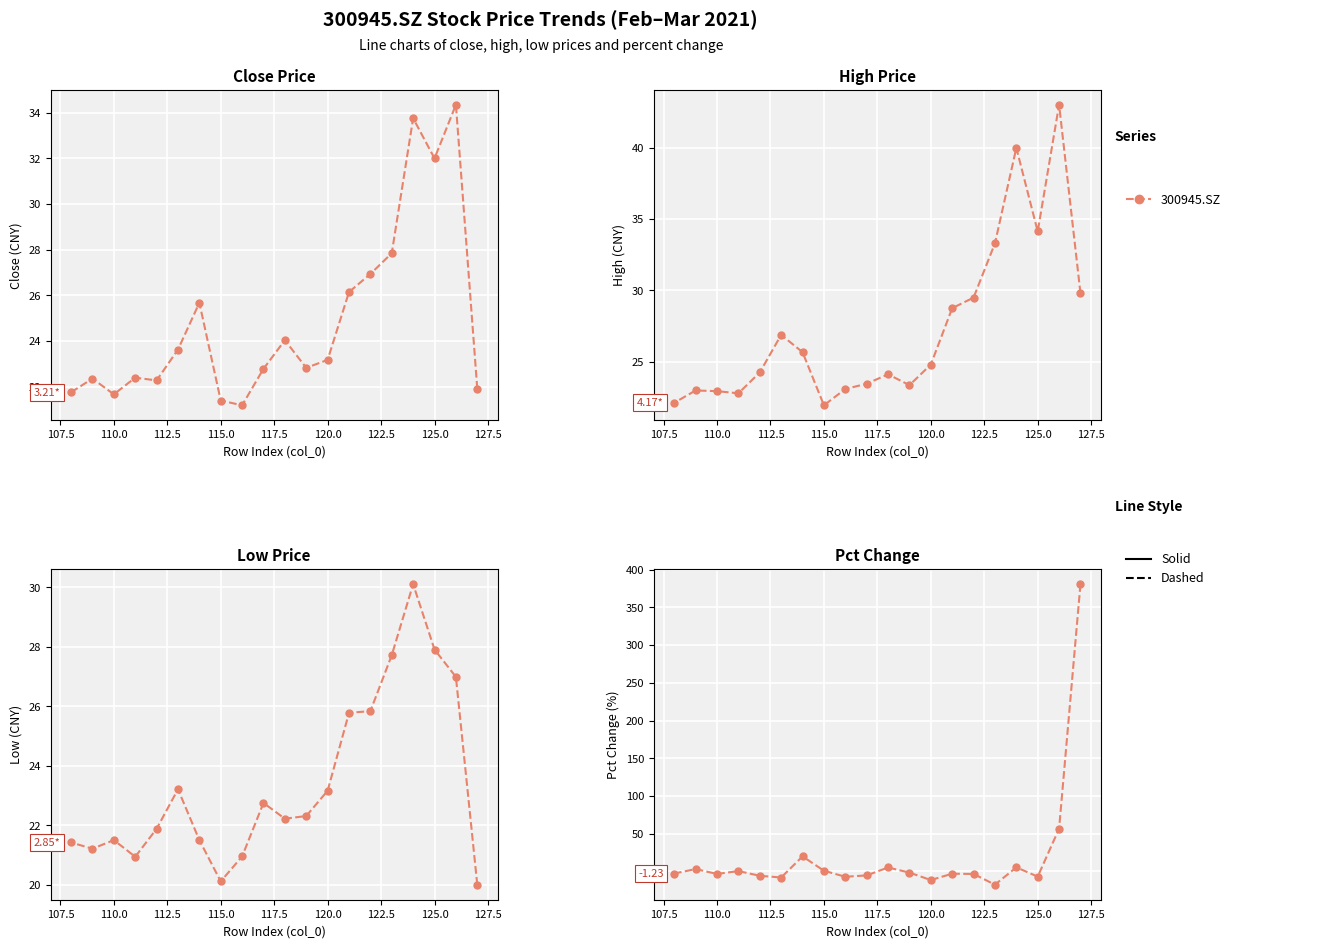

What is the greatest value displayed?

380.7